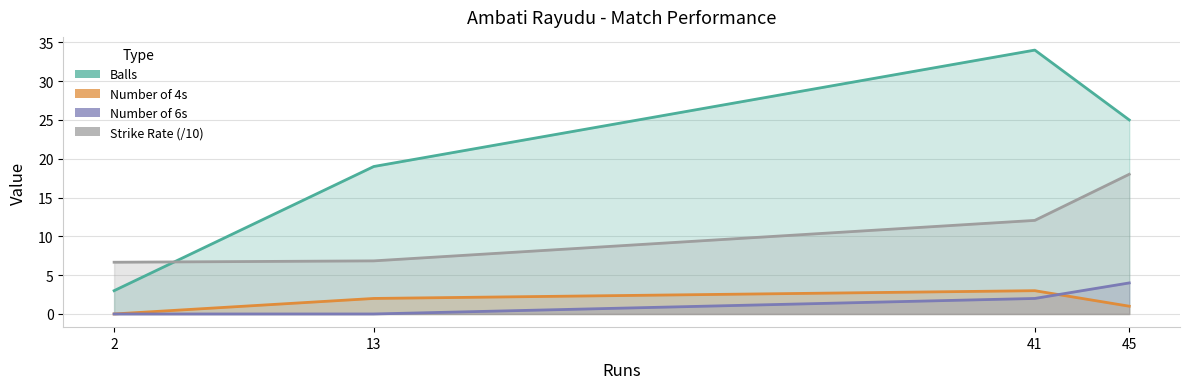

List the series in order of their peak value, highest first.

balls, sr, numberOf6, numberOf4